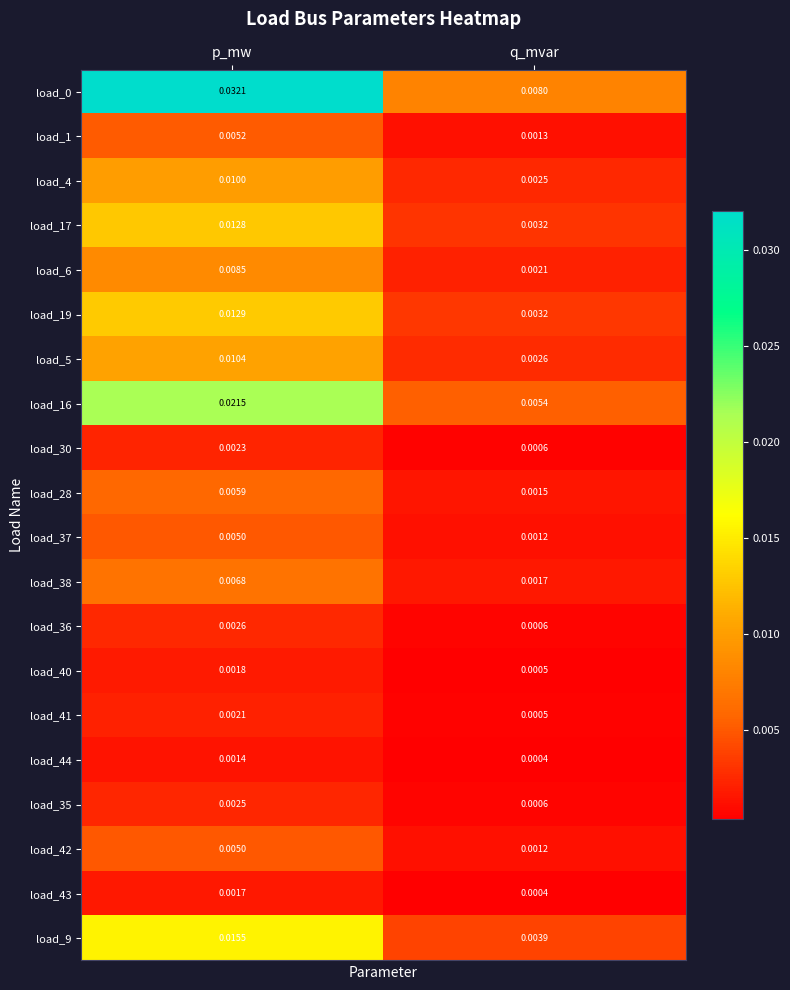

Which category has the highest value across all series?

p_mw